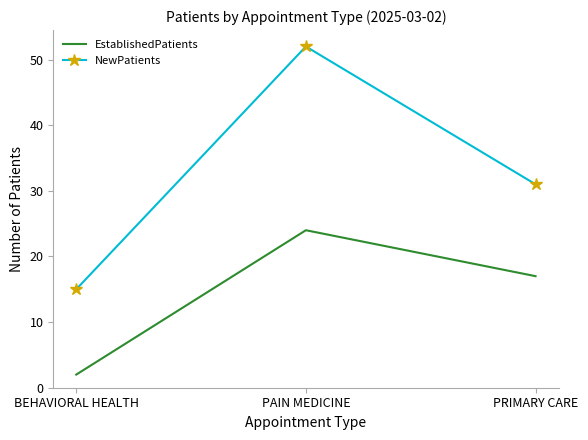

Count the number of data series in this chart.

2